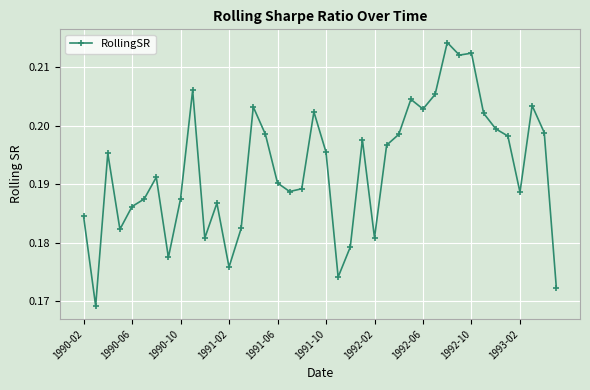

True or false: the data has more than 0 interior local peaks.

True